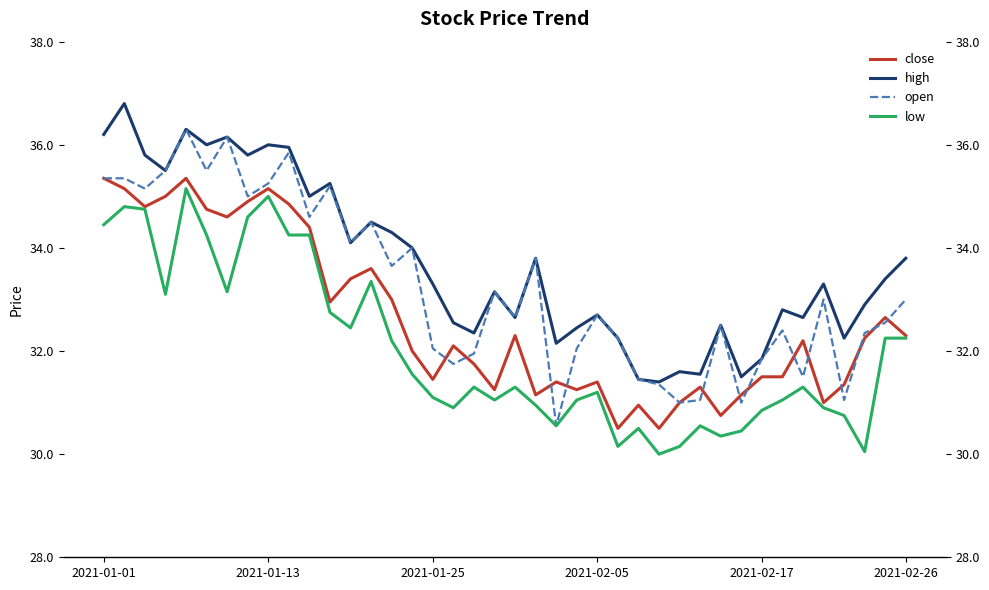

True or false: close and high cross at least once.

False